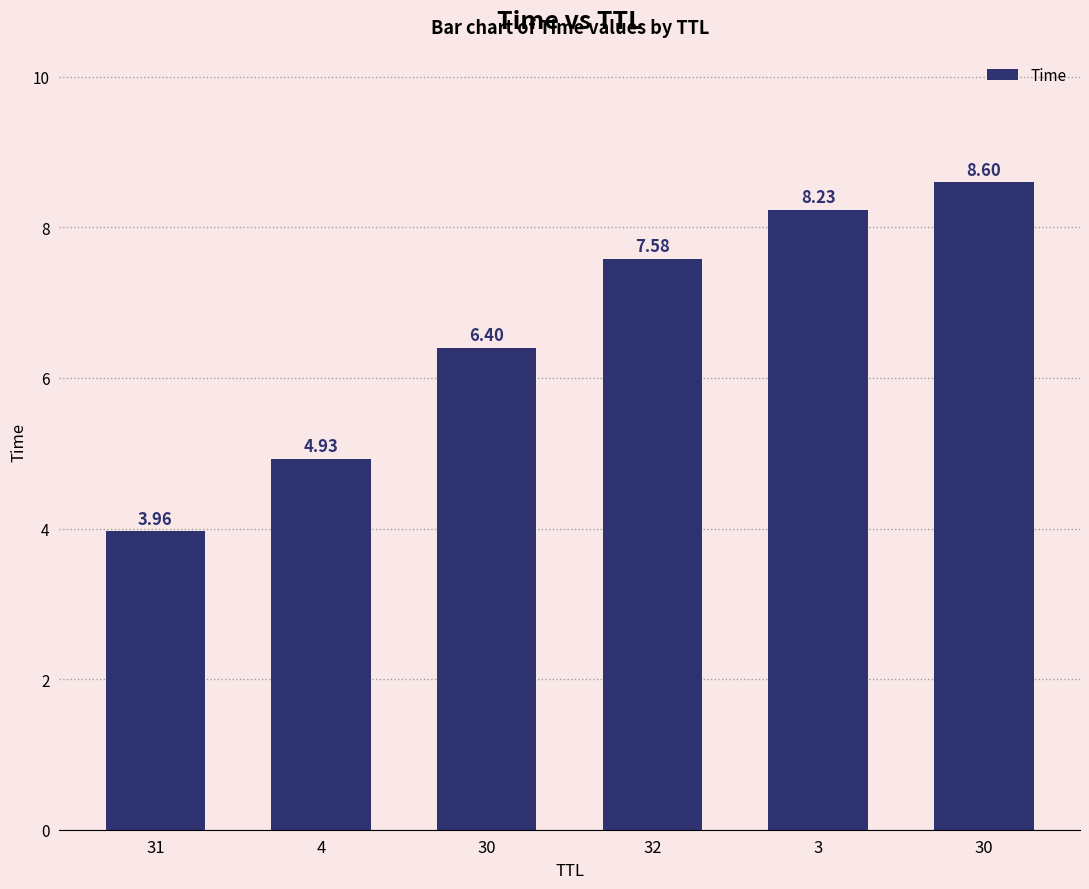

List the labels in order of value, smallest first.

31, 4, 30, 32, 3, 30